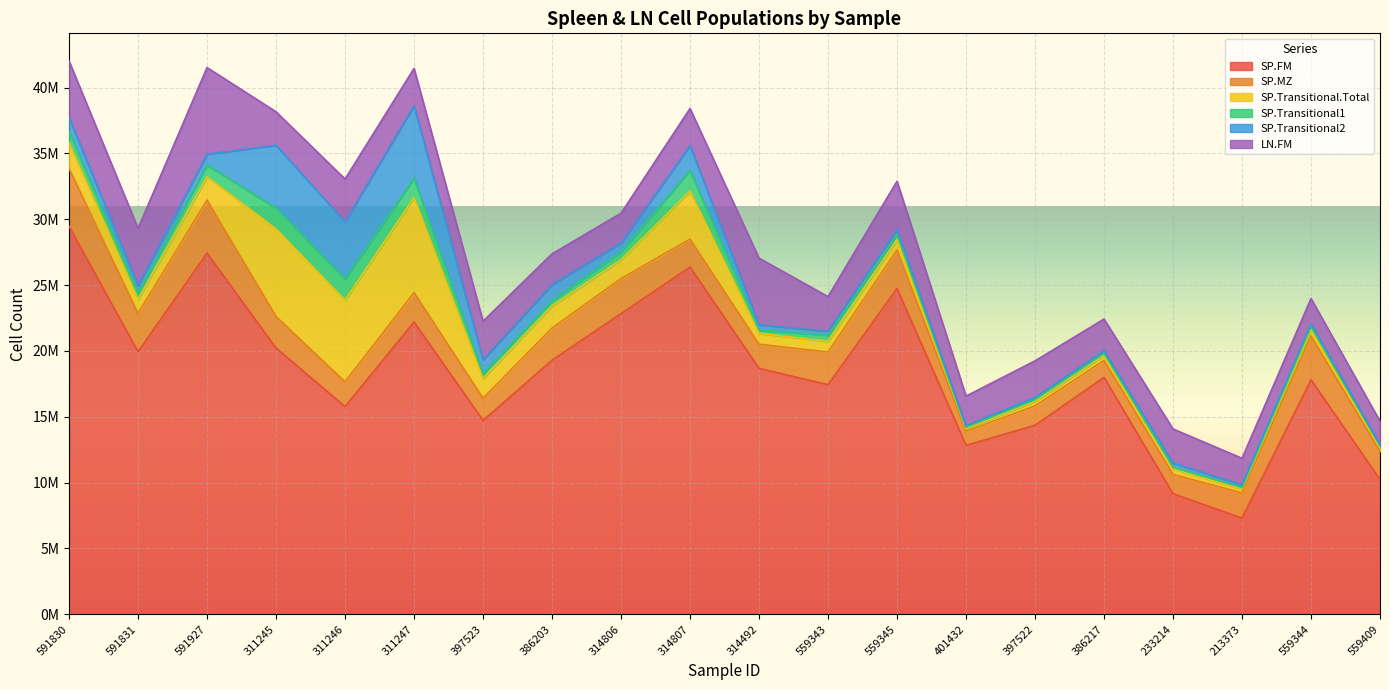

What is the label of the 11th point from the right?

314807